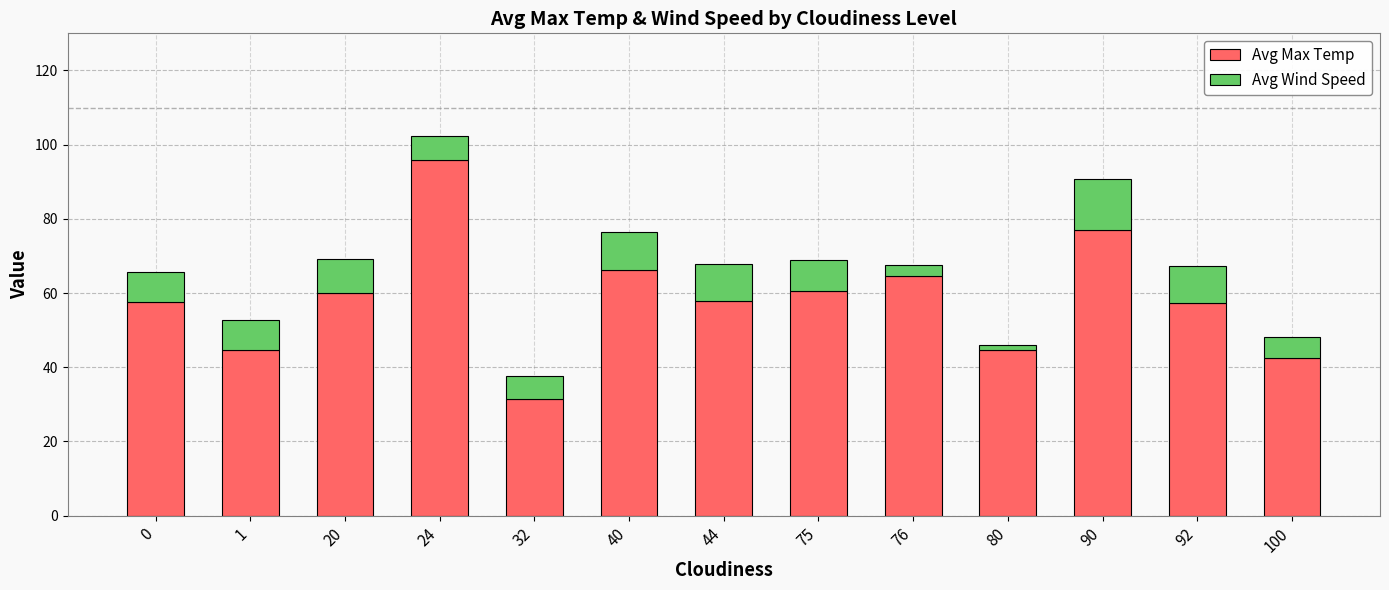

How many bars are there in total?

13